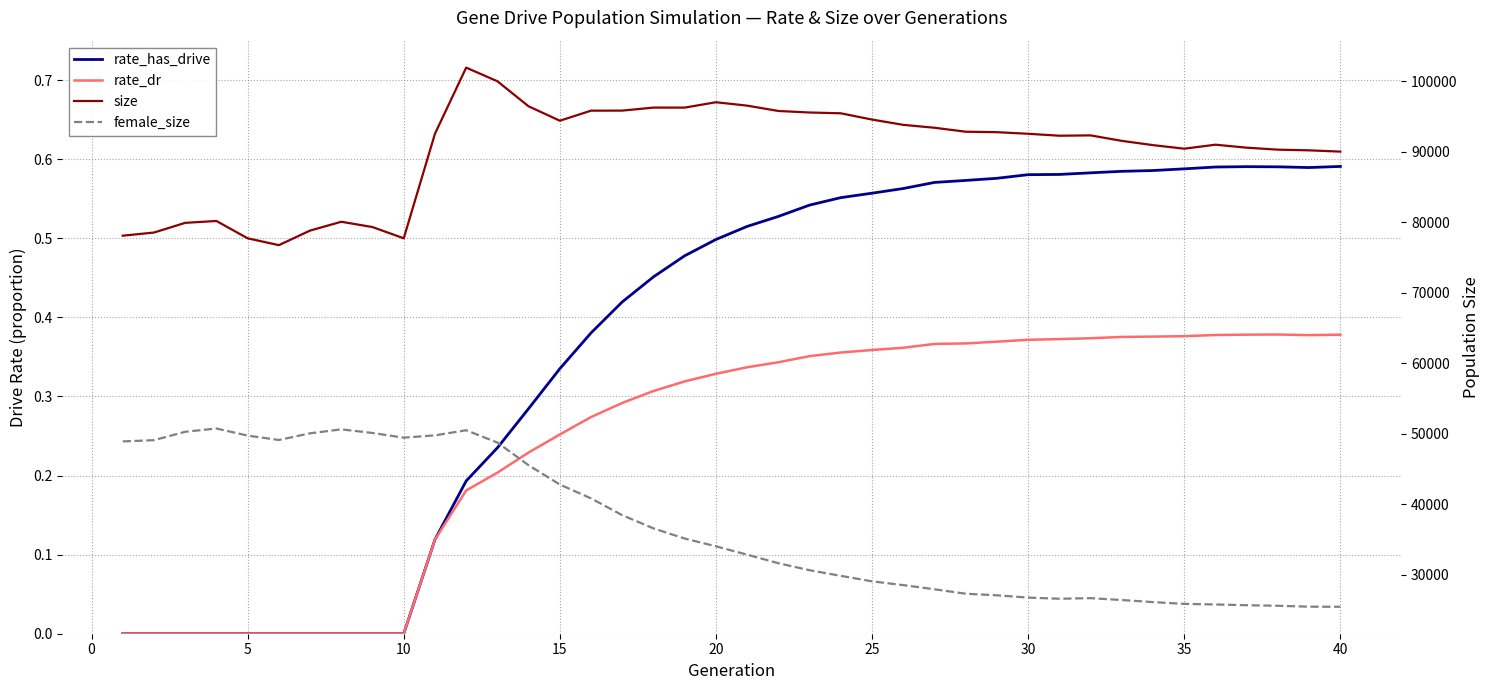

Which series has the widest spread of values?

female_size